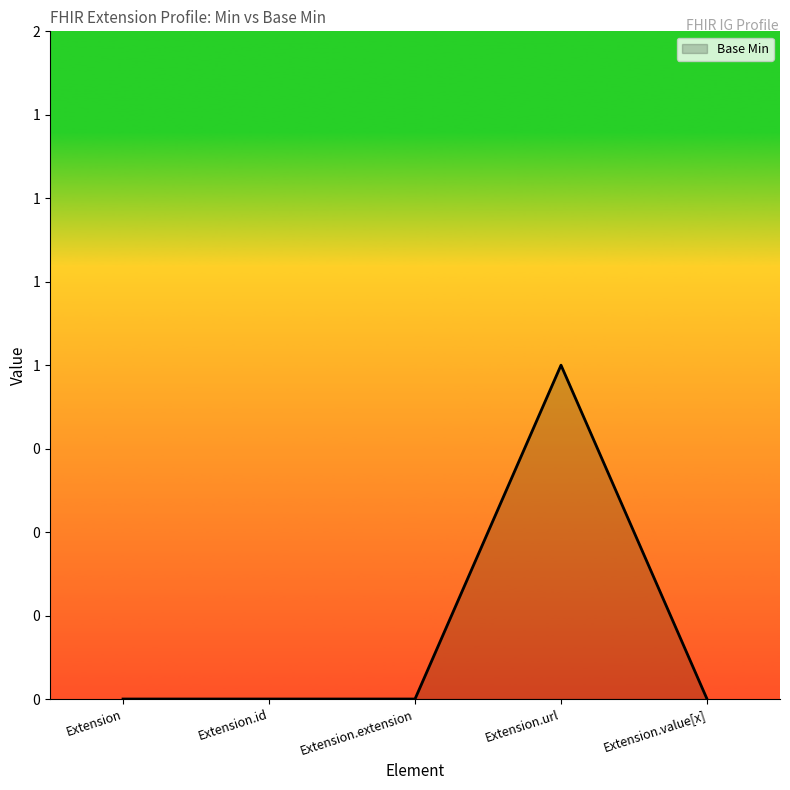

Is this an area chart (filled region under the line)?

Yes